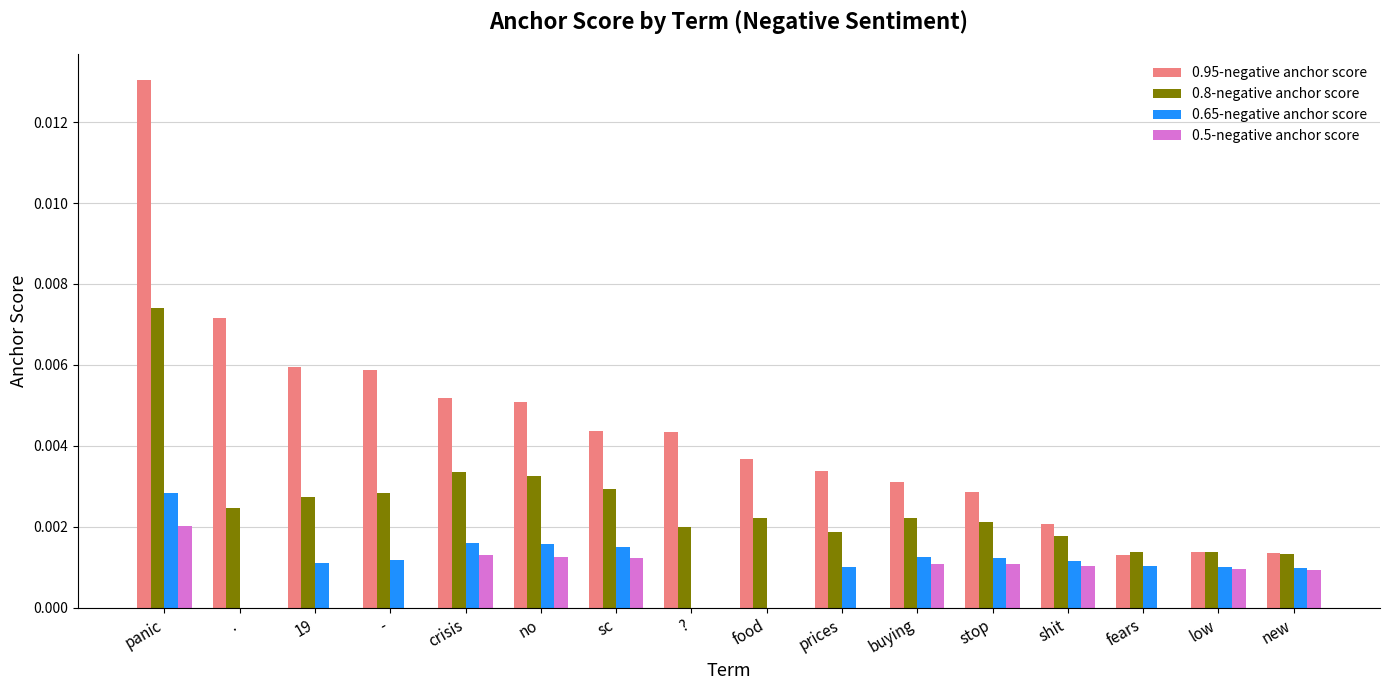

Which label corresponds to the largest value in the chart?

panic